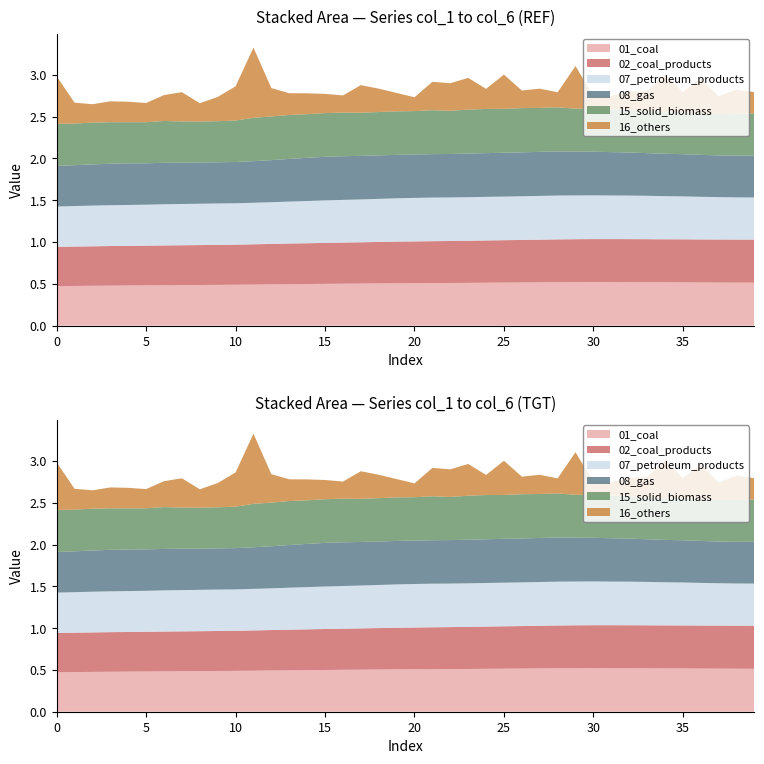

Reading left to right, what are all the values shown in this chart?

col_3: 0=0.5	1=0.5	2=0.5	3=0.5	4=0.5	5=0.5	6=0.5	7=0.5	8=0.5	9=0.5	10=0.5	11=0.5	12=0.5	13=0.5	14=0.5	15=0.5	16=0.5	17=0.5	18=0.5	19=0.5	20=0.5	21=0.5	22=0.5	23=0.5	24=0.5	25=0.5	26=0.5	27=0.5	28=0.5	29=0.5	30=0.5	31=0.5	32=0.5	33=0.5	34=0.5	35=0.5	36=0.5	37=0.5	38=0.5	39=0.5
col_4: 0=0.5	1=0.5	2=0.5	3=0.5	4=0.5	5=0.5	6=0.5	7=0.5	8=0.5	9=0.5	10=0.5	11=0.5	12=0.5	13=0.5	14=0.5	15=0.5	16=0.5	17=0.5	18=0.5	19=0.5	20=0.5	21=0.5	22=0.5	23=0.5	24=0.5	25=0.5	26=0.5	27=0.5	28=0.5	29=0.5	30=0.5	31=0.5	32=0.5	33=0.5	34=0.5	35=0.5	36=0.5	37=0.5	38=0.5	39=0.5
col_2: 0=0.5	1=0.5	2=0.5	3=0.5	4=0.5	5=0.5	6=0.5	7=0.5	8=0.5	9=0.5	10=0.5	11=0.5	12=0.5	13=0.5	14=0.5	15=0.5	16=0.5	17=0.5	18=0.5	19=0.5	20=0.5	21=0.5	22=0.5	23=0.5	24=0.5	25=0.5	26=0.5	27=0.5	28=0.5	29=0.5	30=0.5	31=0.5	32=0.5	33=0.5	34=0.5	35=0.5	36=0.5	37=0.5	38=0.5	39=0.5
col_1: 0=0.5	1=0.5	2=0.5	3=0.5	4=0.5	5=0.5	6=0.5	7=0.5	8=0.5	9=0.5	10=0.5	11=0.5	12=0.5	13=0.5	14=0.5	15=0.5	16=0.5	17=0.5	18=0.5	19=0.5	20=0.5	21=0.5	22=0.5	23=0.5	24=0.5	25=0.5	26=0.5	27=0.5	28=0.5	29=0.5	30=0.5	31=0.5	32=0.5	33=0.5	34=0.5	35=0.5	36=0.5	37=0.5	38=0.5	39=0.5
col_5: 0=0.5	1=0.5	2=0.5	3=0.5	4=0.5	5=0.5	6=0.5	7=0.5	8=0.5	9=0.5	10=0.5	11=0.5	12=0.5	13=0.5	14=0.5	15=0.5	16=0.5	17=0.5	18=0.5	19=0.5	20=0.5	21=0.5	22=0.5	23=0.5	24=0.5	25=0.5	26=0.5	27=0.5	28=0.5	29=0.5	30=0.5	31=0.5	32=0.5	33=0.5	34=0.5	35=0.5	36=0.5	37=0.5	38=0.5	39=0.5
col_6: 0=0.6	1=0.2	2=0.2	3=0.2	4=0.2	5=0.2	6=0.3	7=0.3	8=0.2	9=0.3	10=0.4	11=0.8	12=0.3	13=0.3	14=0.2	15=0.2	16=0.2	17=0.3	18=0.3	19=0.2	20=0.2	21=0.3	22=0.3	23=0.4	24=0.2	25=0.4	26=0.2	27=0.2	28=0.2	29=0.5	30=0.1	31=0.2	32=0.2	33=0.2	34=0.5	35=0.2	36=0.4	37=0.2	38=0.3	39=0.3